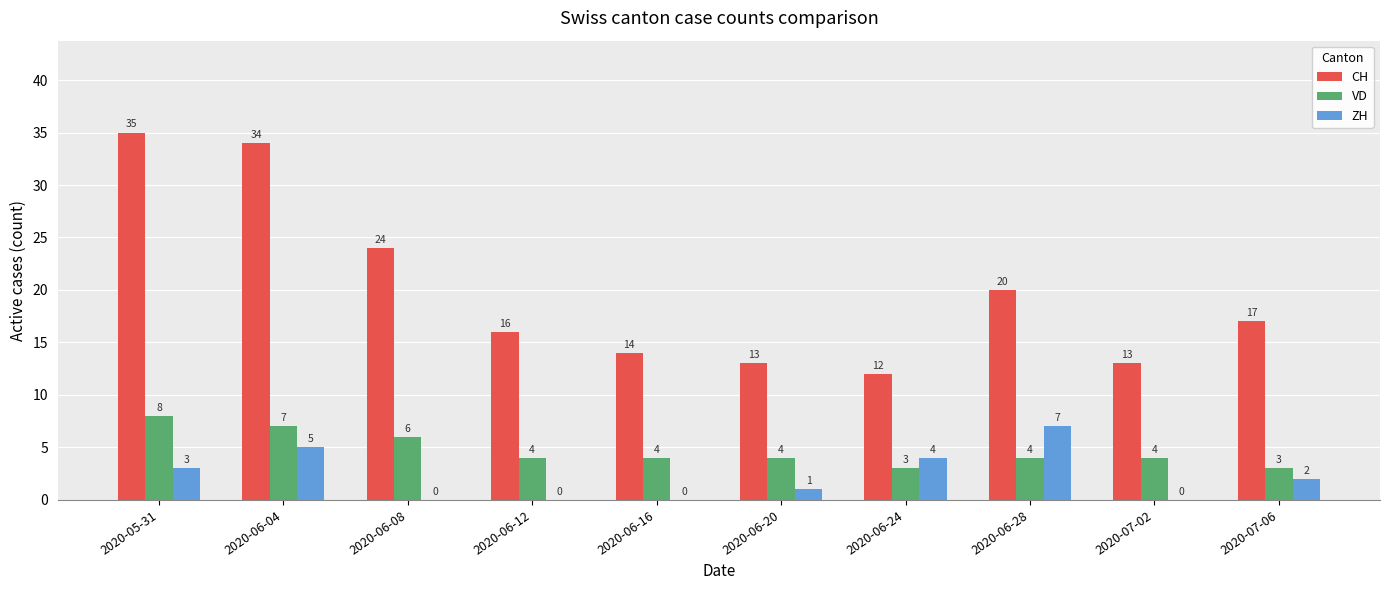

What are all the series names shown in the legend?

CH, VD, ZH